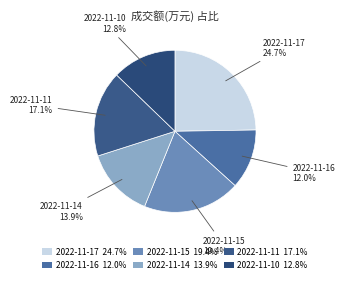

Does any single category account for the majority?

No